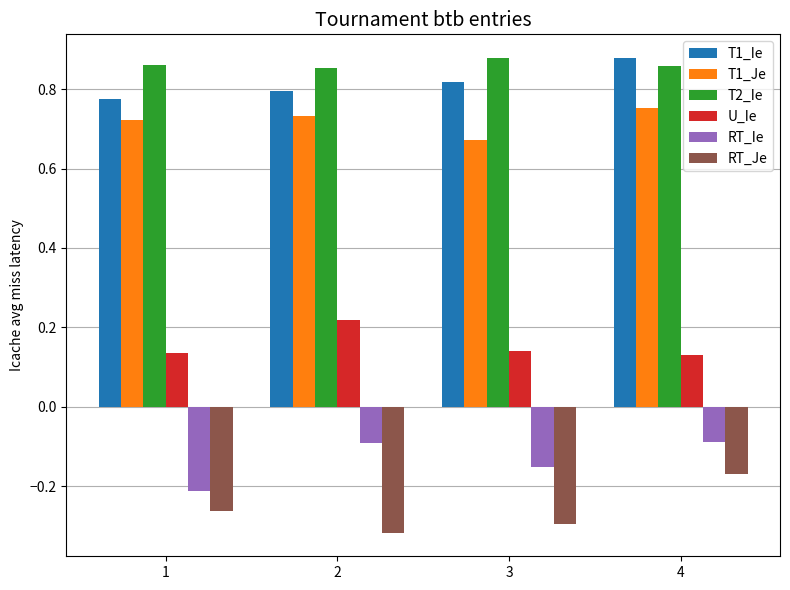

At 4, list the series in order from smallest to largest.

RT_Je, RT_Ie, U_Ie, T1_Je, T2_Ie, T1_Ie